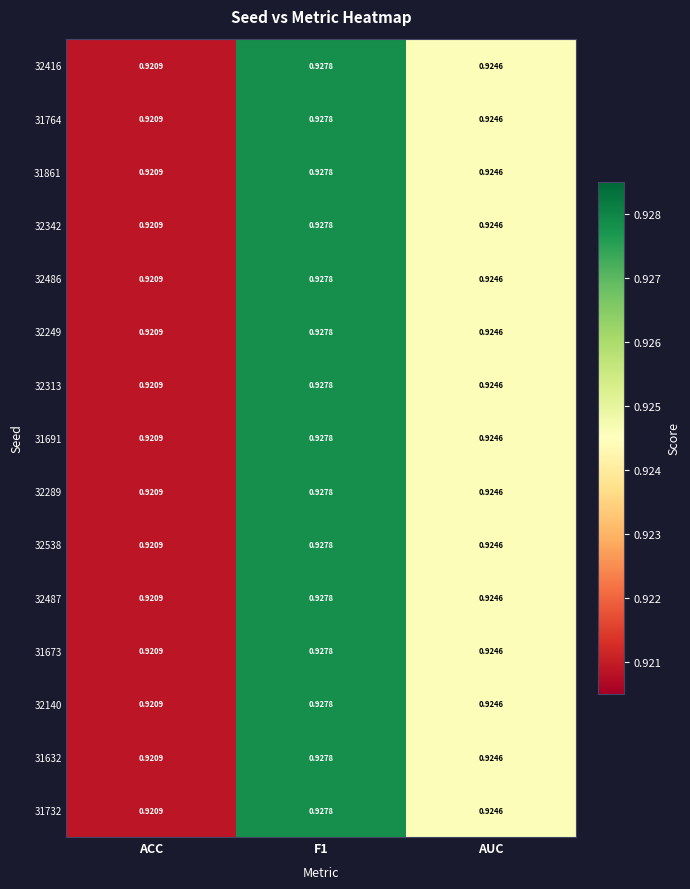

Is the value of 32313 at F1 greater than the value of 32289 at ACC?

Yes